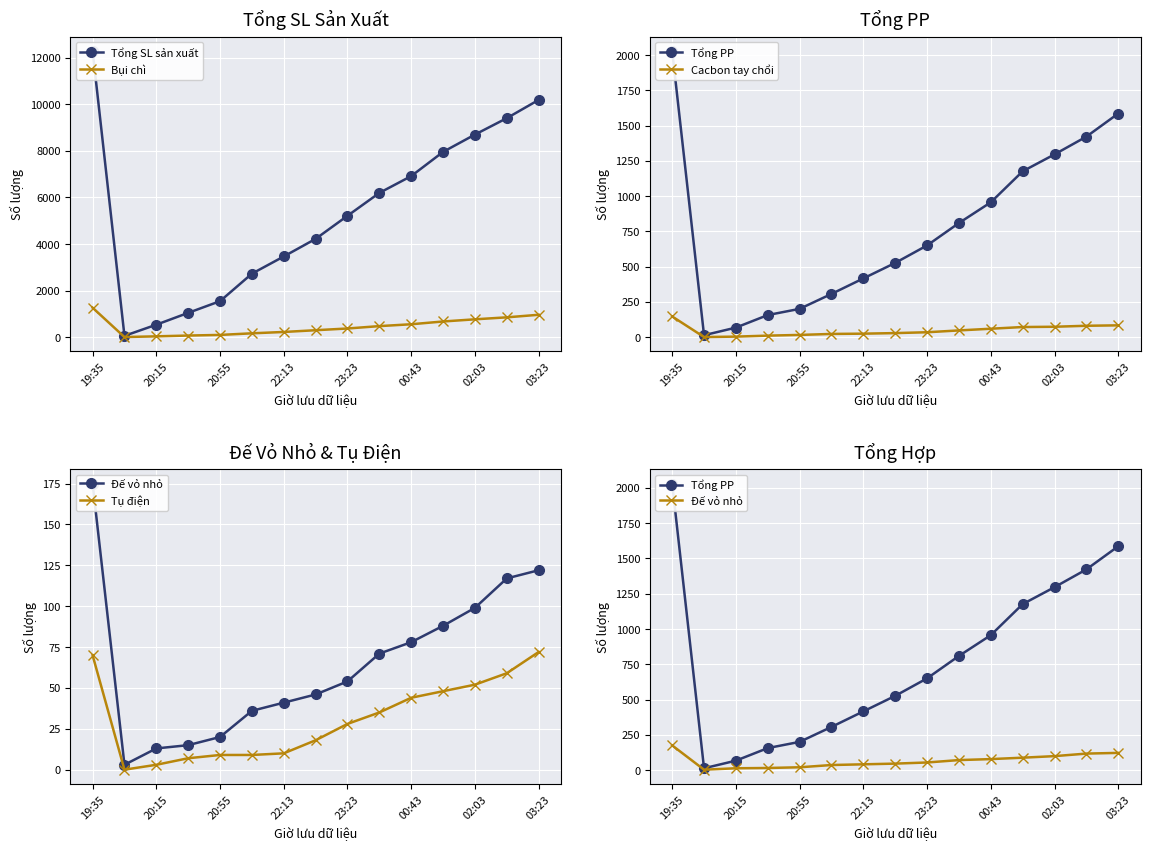

How many values in the Tổng SL sản xuất series exceed 5211?

7